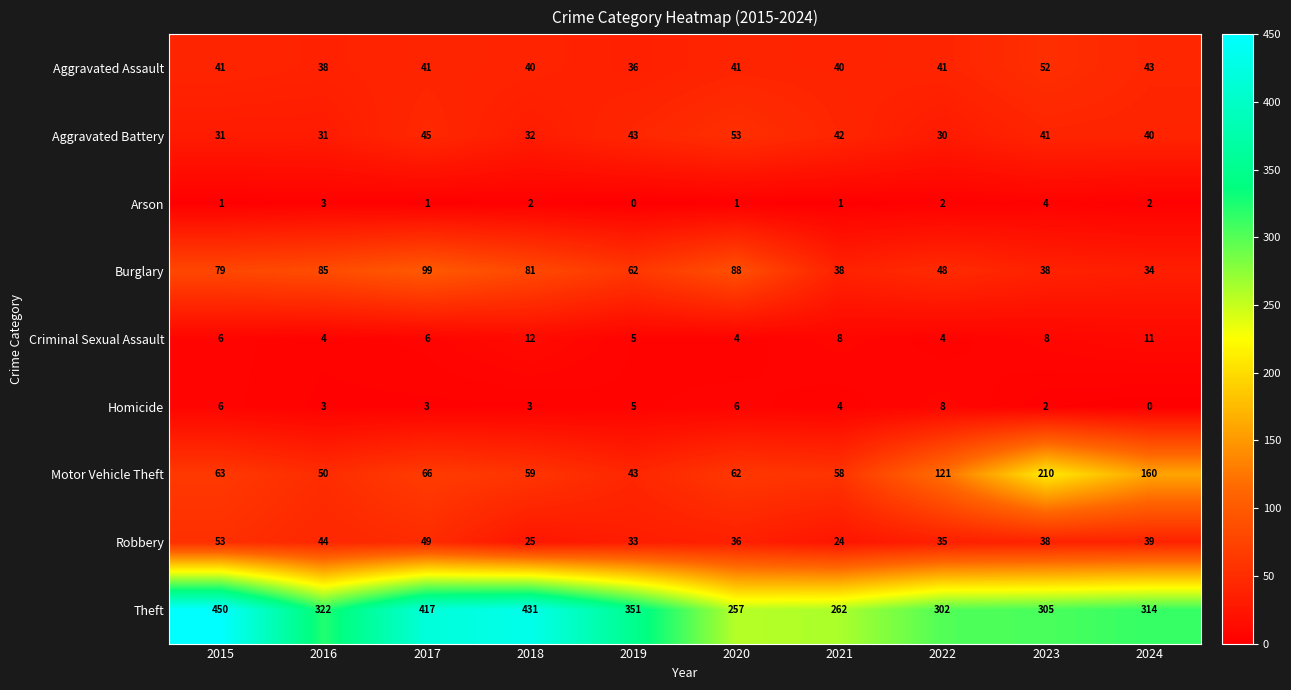

Which series has the widest spread of values?

Theft